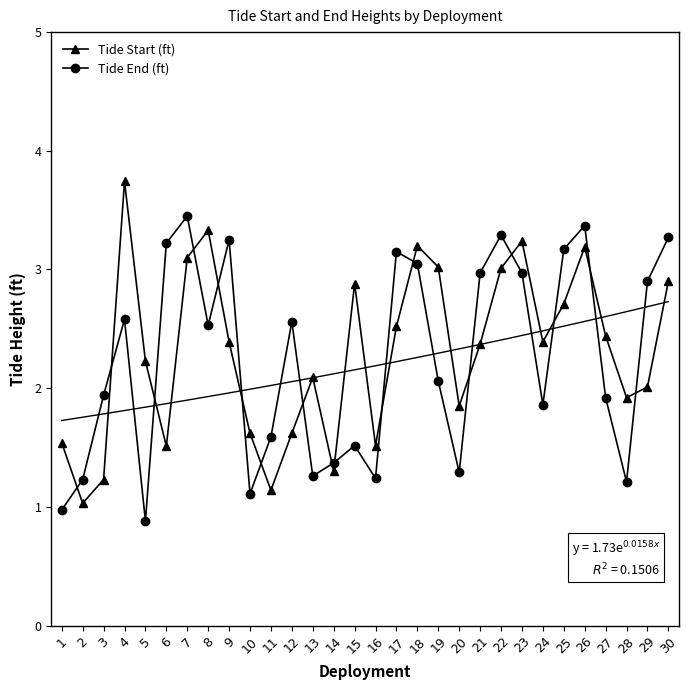

Which series ends up on top after the final intersection of Tide End (ft) and Tide Start (ft)?

Tide End (ft)